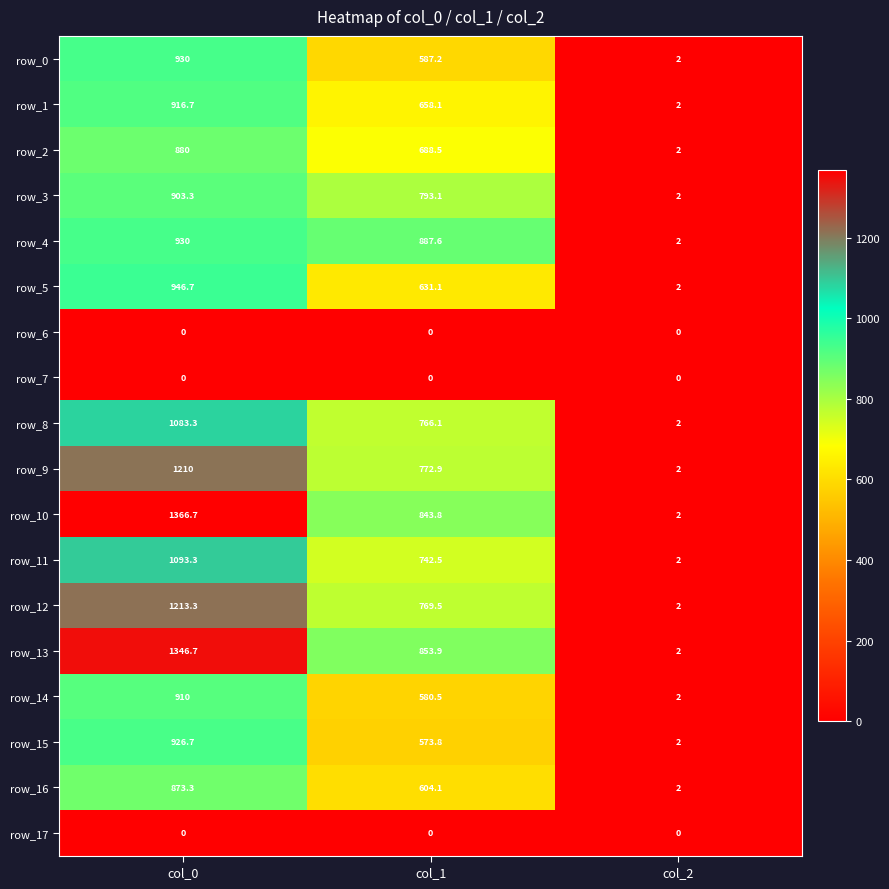

Reading left to right, list all the values displayed in this chart.

row_0: 930.0	587.2	2.0
row_1: 916.7	658.1	2.0
row_2: 880.0	688.5	2.0
row_3: 903.3	793.1	2.0
row_4: 930.0	887.6	2.0
row_5: 946.7	631.1	2.0
row_6: 0.0	0.0	0.0
row_7: 0.0	0.0	0.0
row_8: 1083.3	766.1	2.0
row_9: 1210.0	772.9	2.0
row_10: 1366.7	843.8	2.0
row_11: 1093.3	742.5	2.0
row_12: 1213.3	769.5	2.0
row_13: 1346.7	853.9	2.0
row_14: 910.0	580.5	2.0
row_15: 926.7	573.8	2.0
row_16: 873.3	604.1	2.0
row_17: 0.0	0.0	0.0